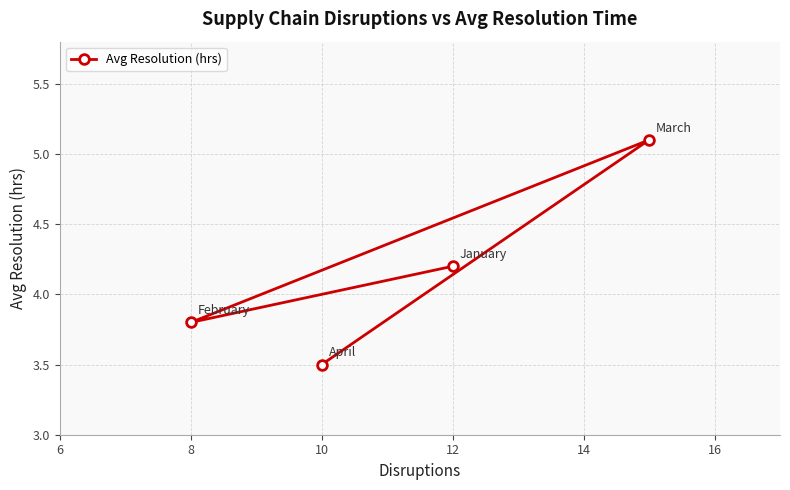

True or false: the data shows 5.7 at 10.

False